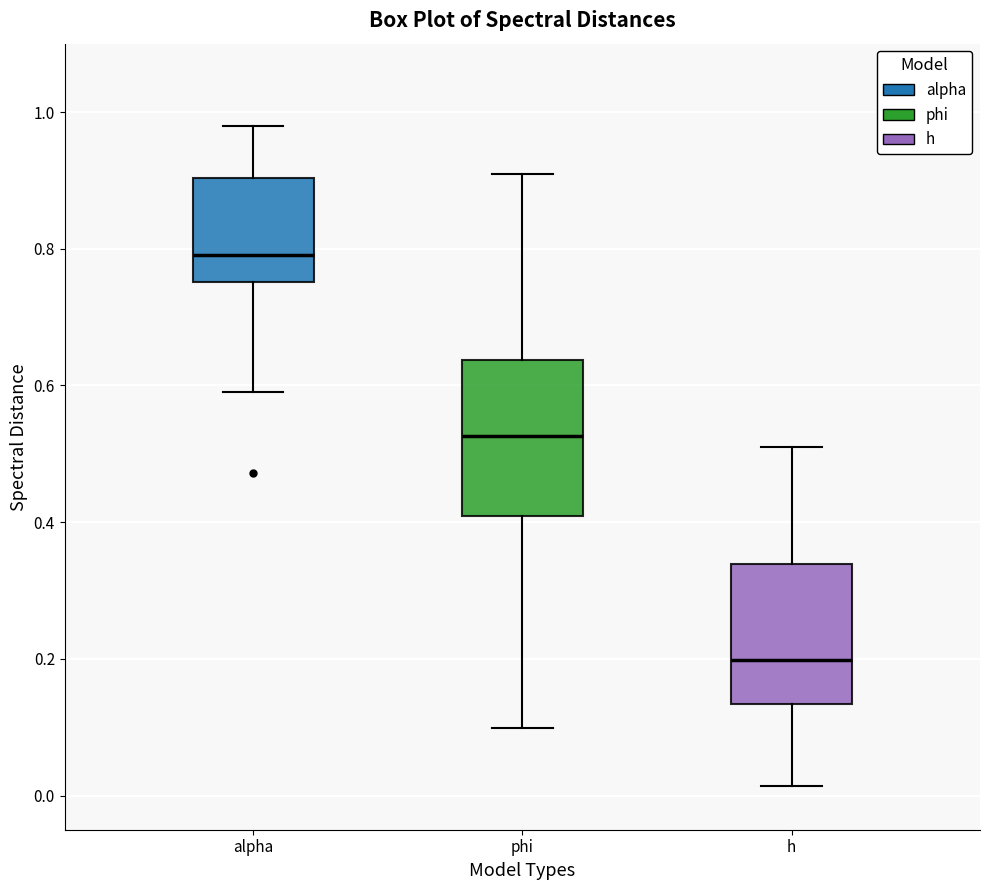

Comparing the boxes themselves (not the whiskers), which one is the tallest?

phi